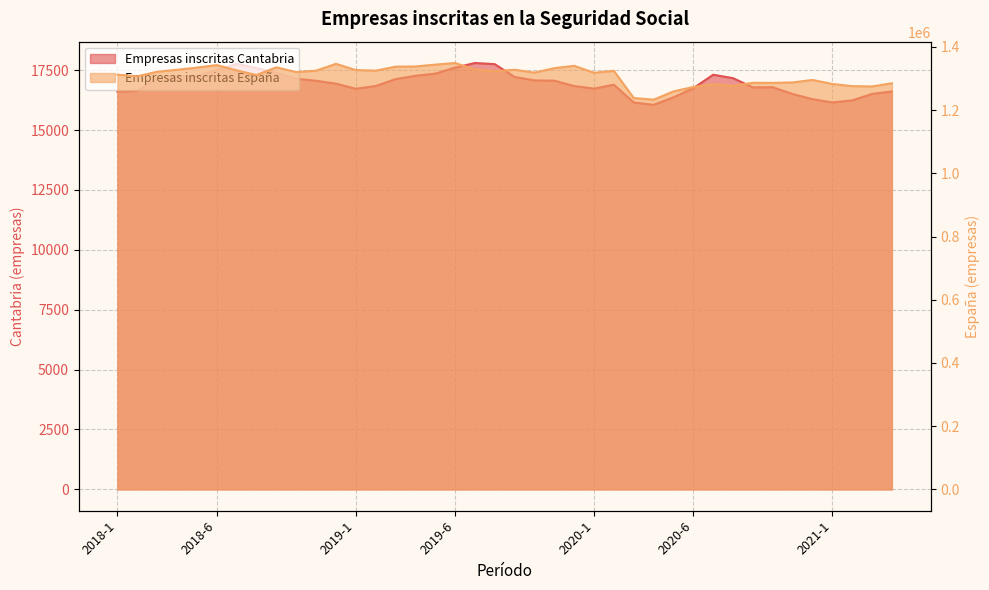

True or false: Empresas inscritas España and Empresas inscritas Cantabria cross at least once.

False